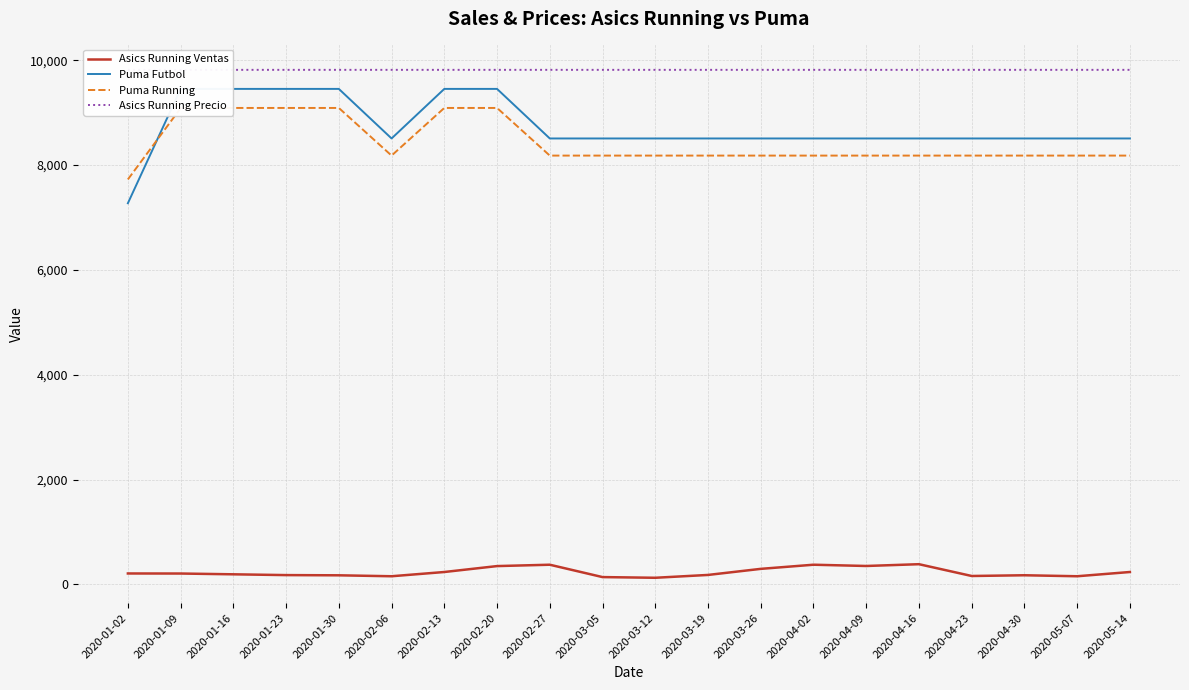

What is the spread (max minus min) of values at 2020-02-27?

9442.0